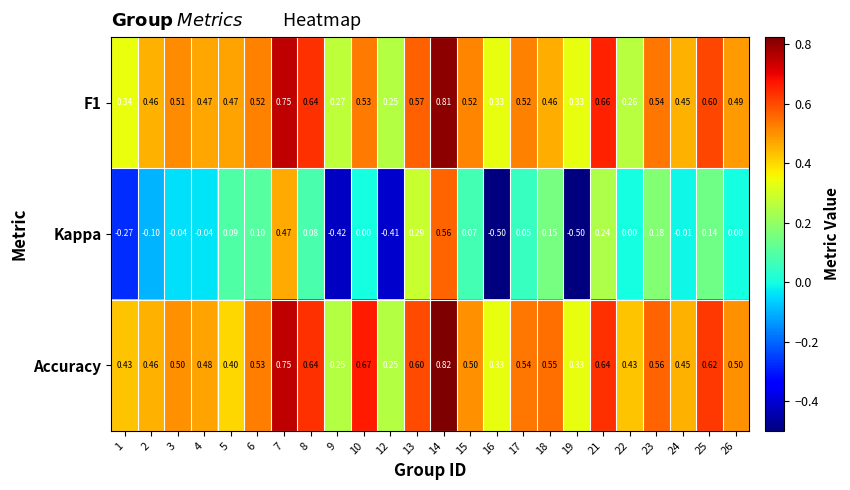

Which series has the widest spread of values?

Kappa